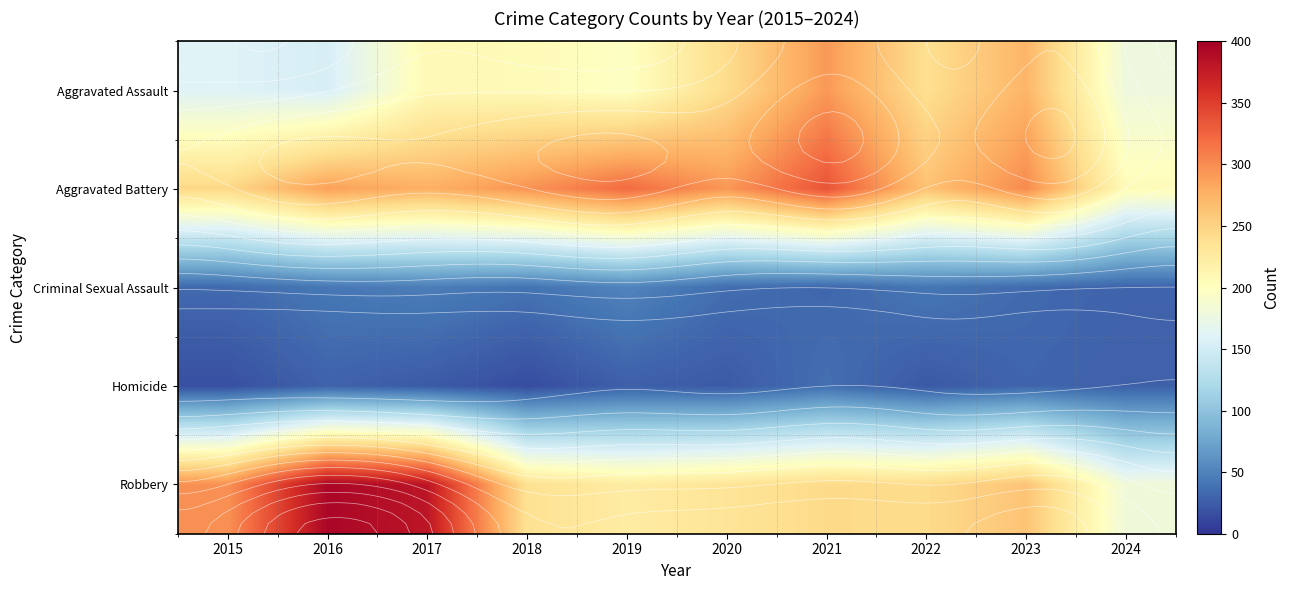

What is the maximum value shown in the chart?

394